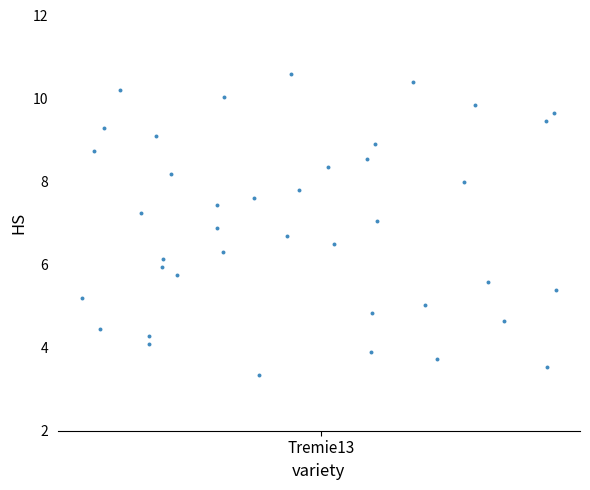

What is the range of Y values (max minus min)?

7.2